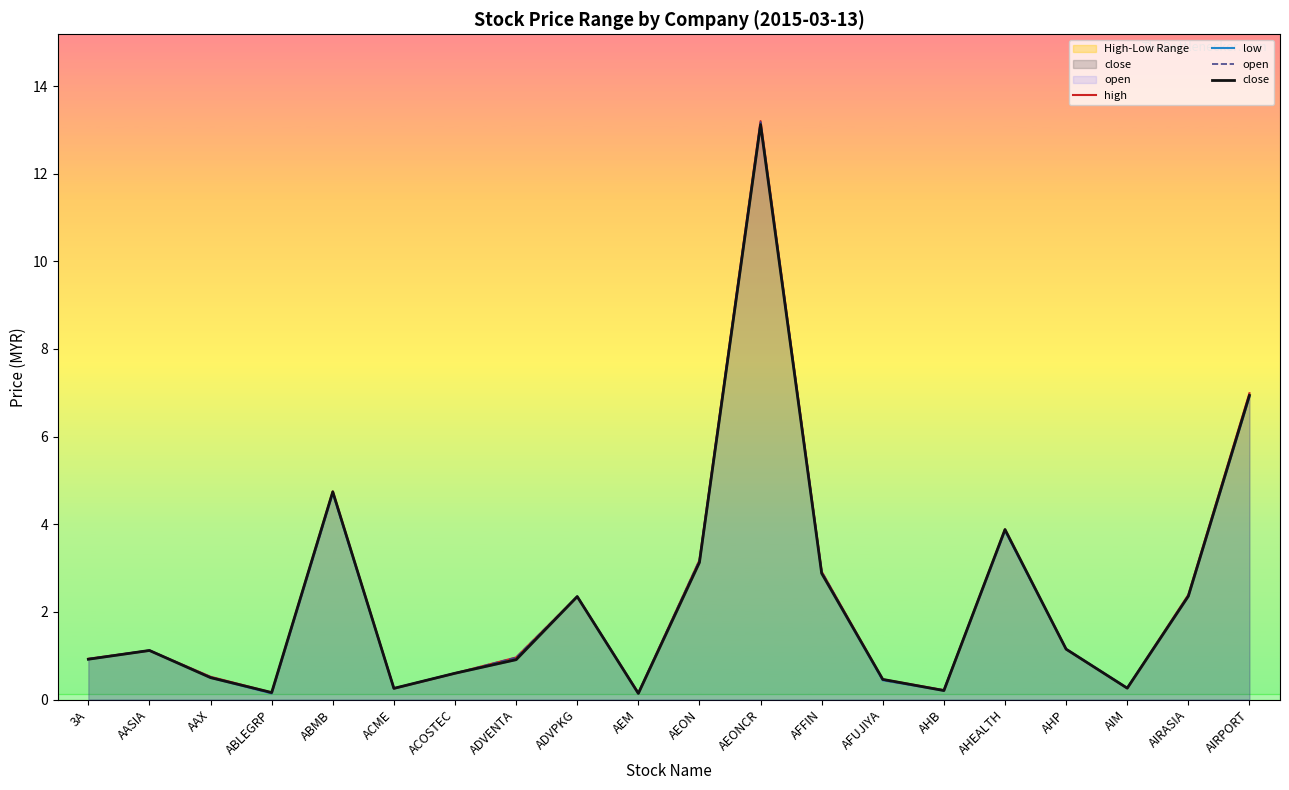

What is the label of the 20th point from the left?

AIRPORT